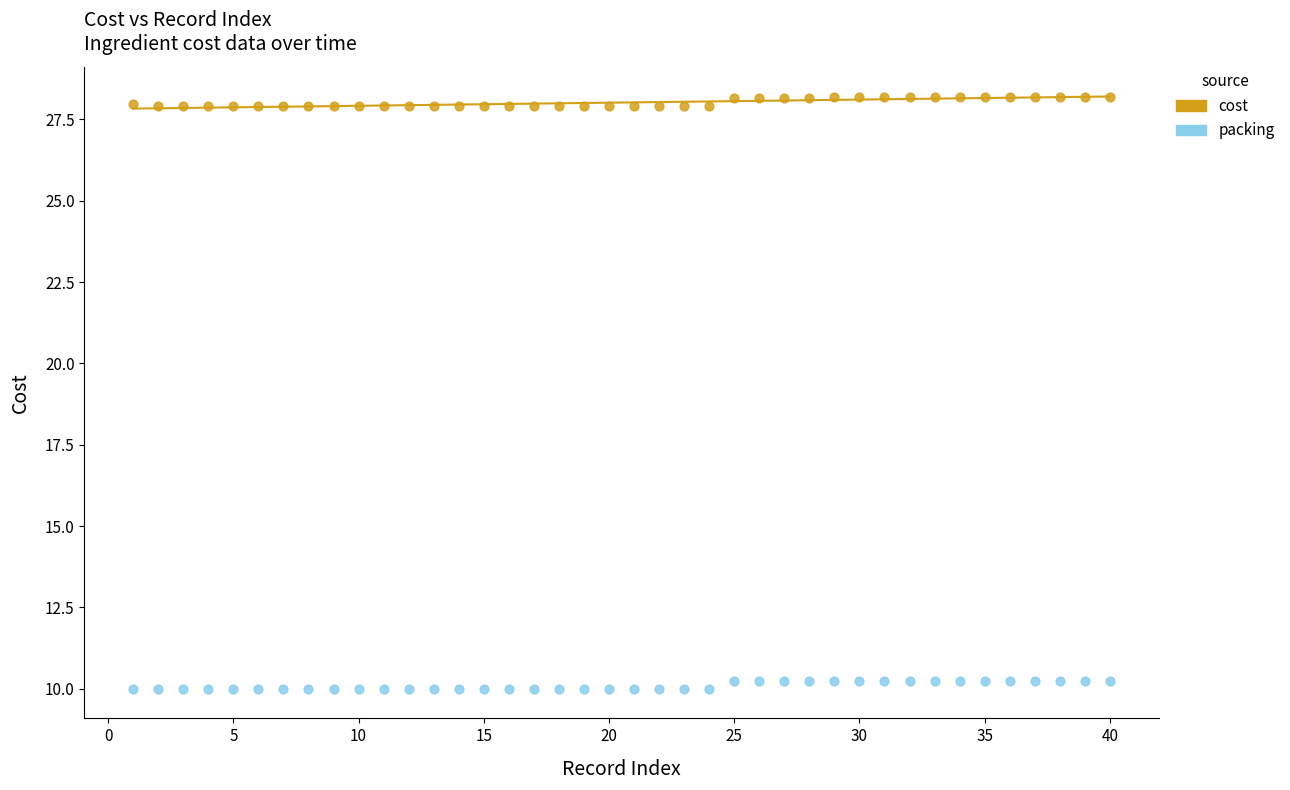

What is the X range (max minus min) for the scatter plot?

39.0